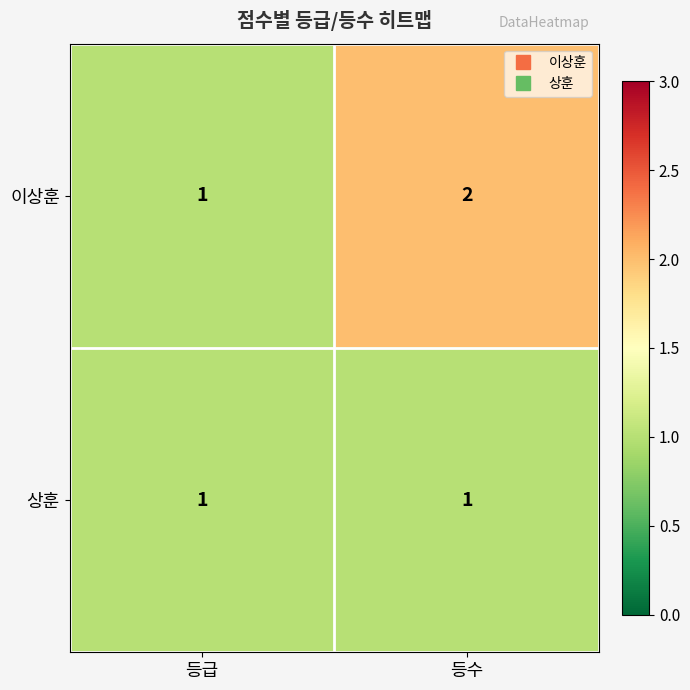

At which category is the sum across all series the highest?

등수